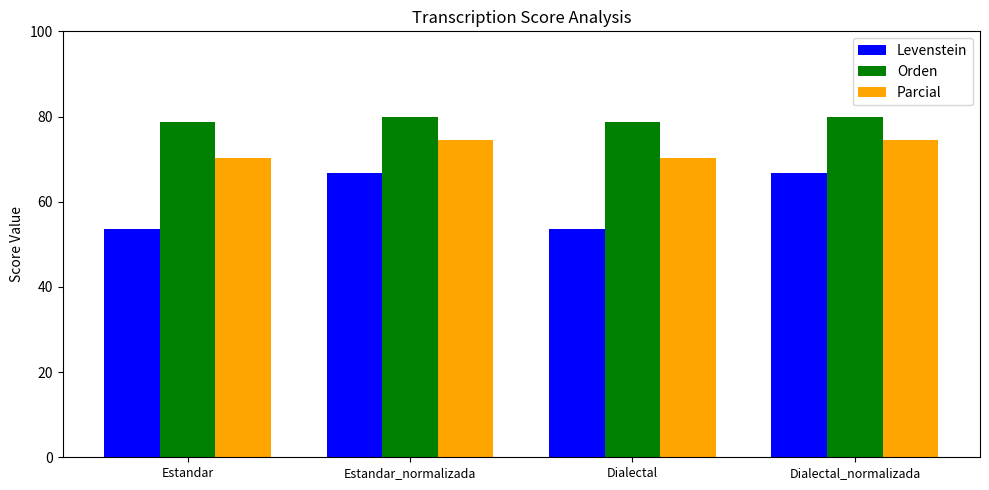

What is the difference between the highest and lowest values at Dialectal_normalizada?

13.3